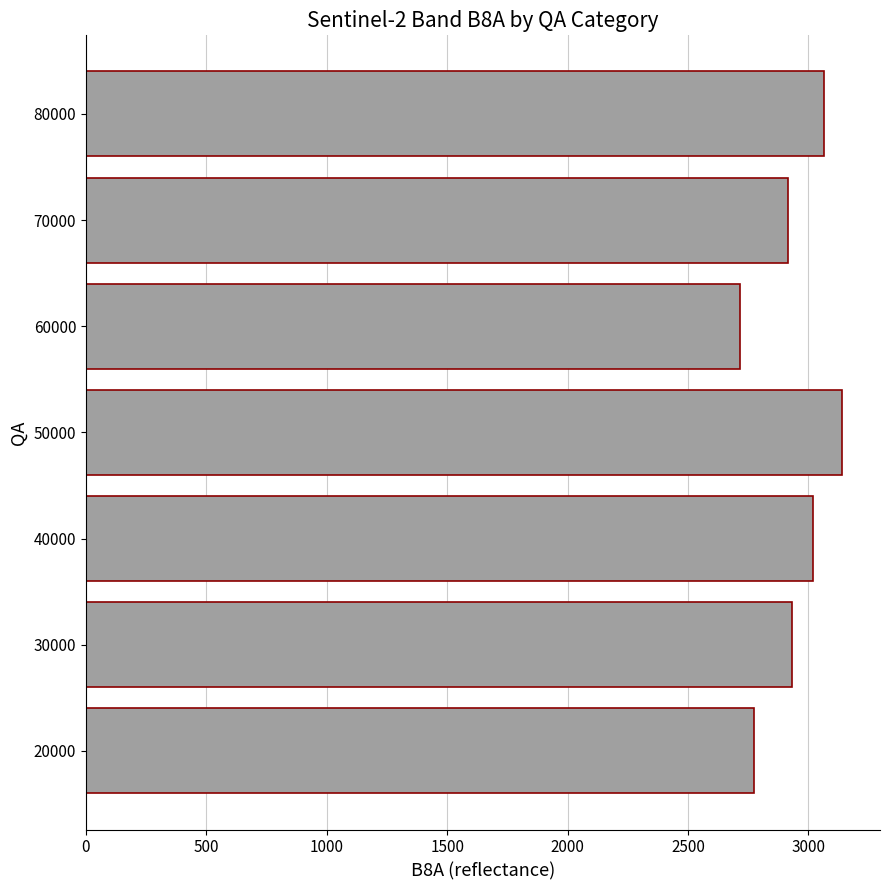

Which has a higher value, 70000 or 50000?

50000